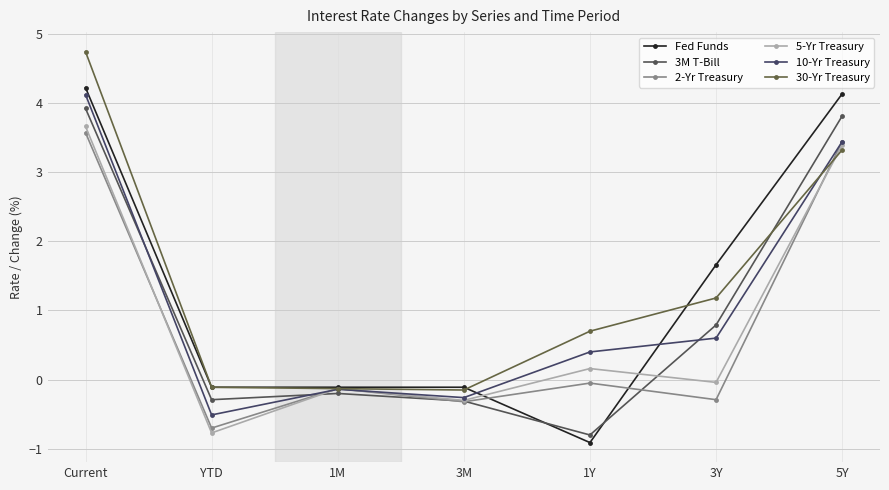

Rank the series by their maximum value, from highest to lowest.

30-Yr Treasury, Fed Funds, 10-Yr Treasury, 3M T-Bill, 5-Yr Treasury, 2-Yr Treasury